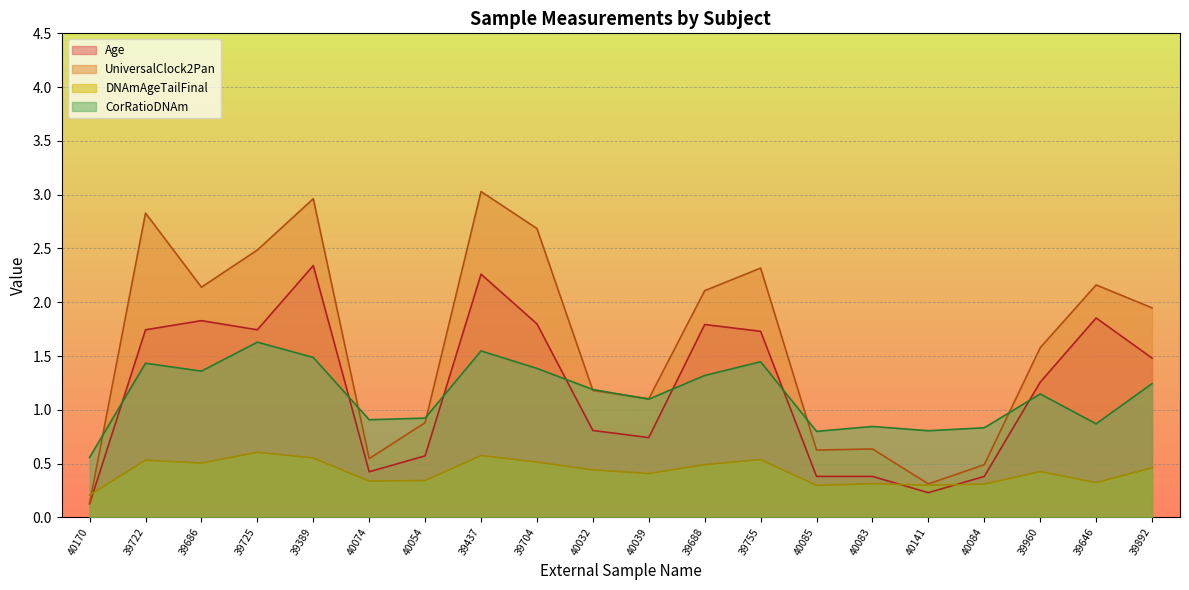

Which series has the largest total across all categories?

UniversalClock2Pan